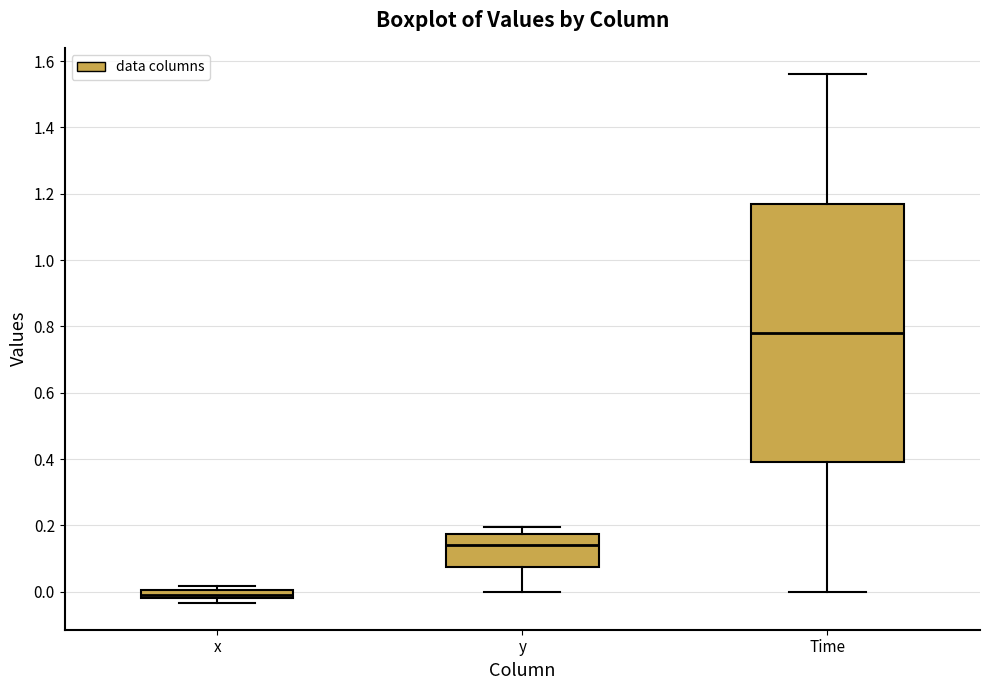

Comparing the boxes themselves (not the whiskers), which one is the tallest?

Time